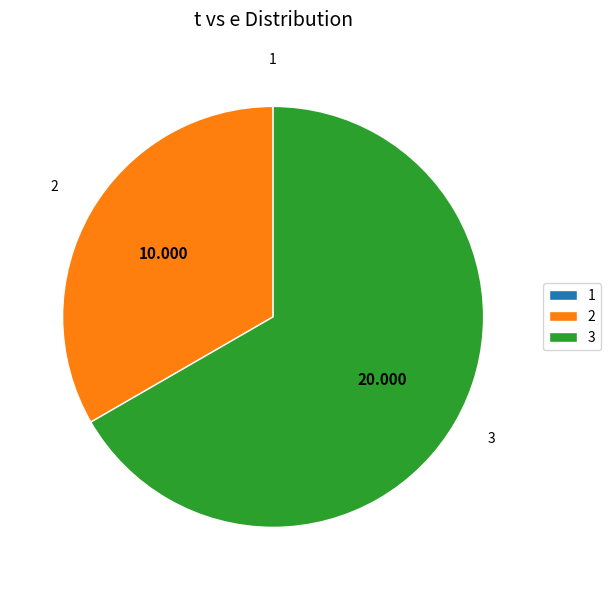

The 3 slice represents 67% of the pie. True or false?

True